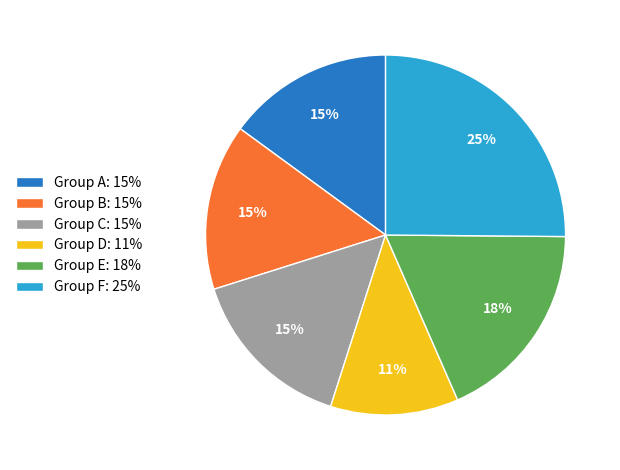

Do Group A: 15% and Group C: 15% together represent more than half of the pie?

No